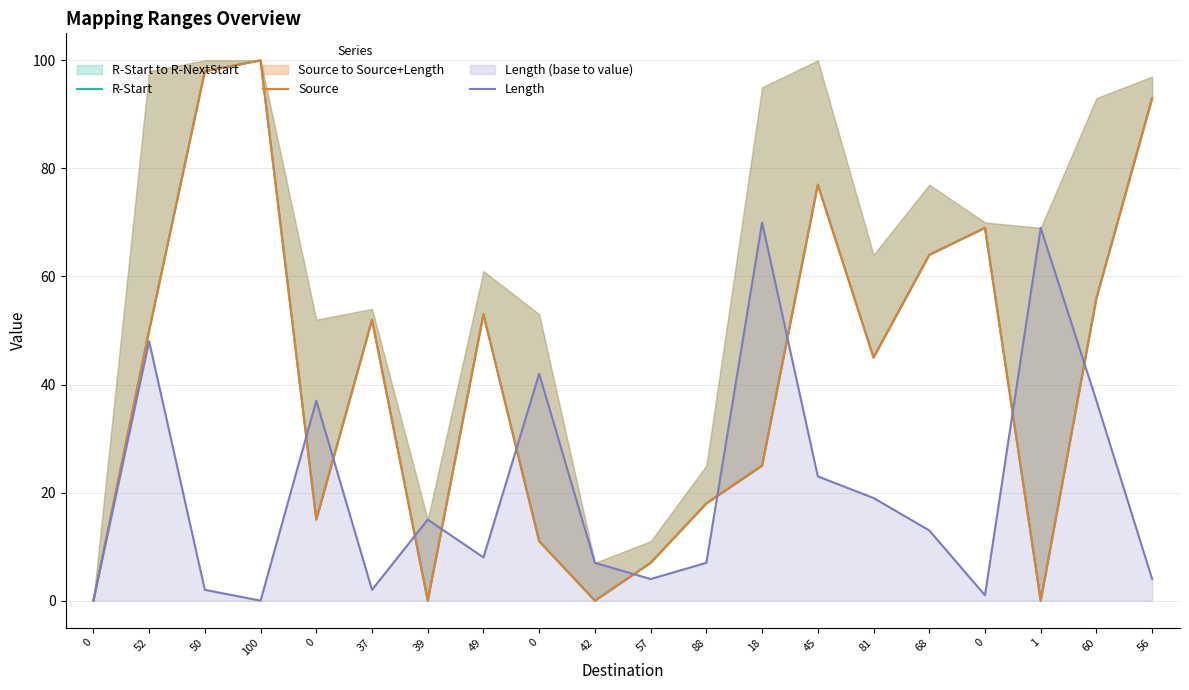

True or false: R-Start and Length cross at least once.

True